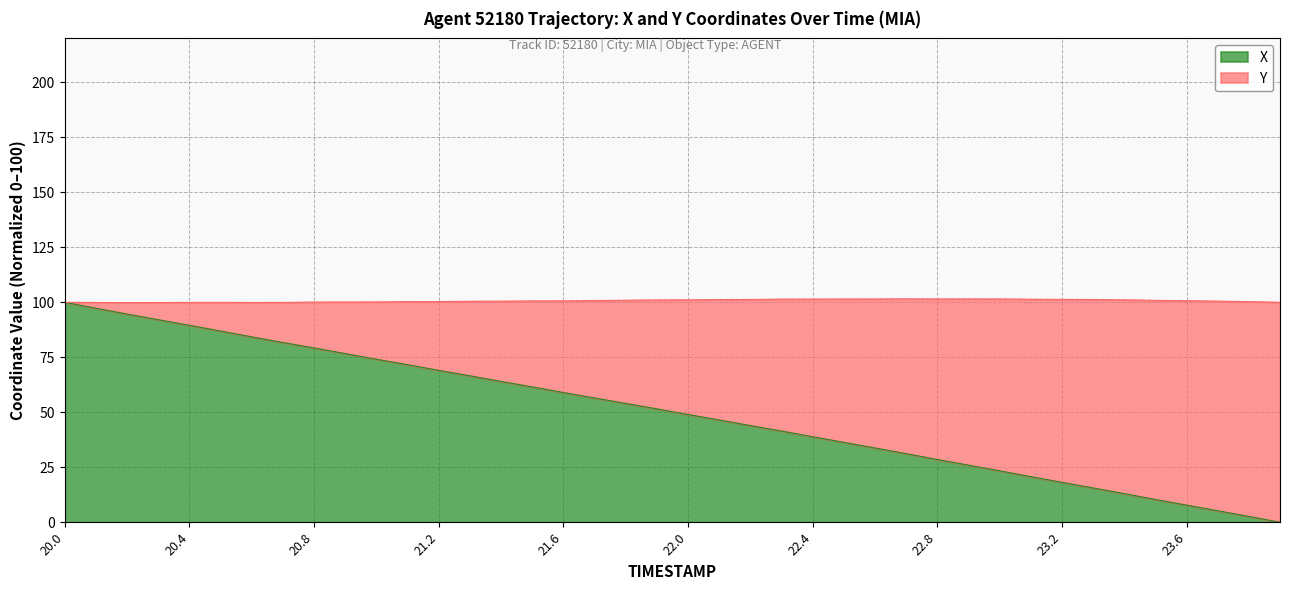

What is the value of the 19th point from the left?

54.0